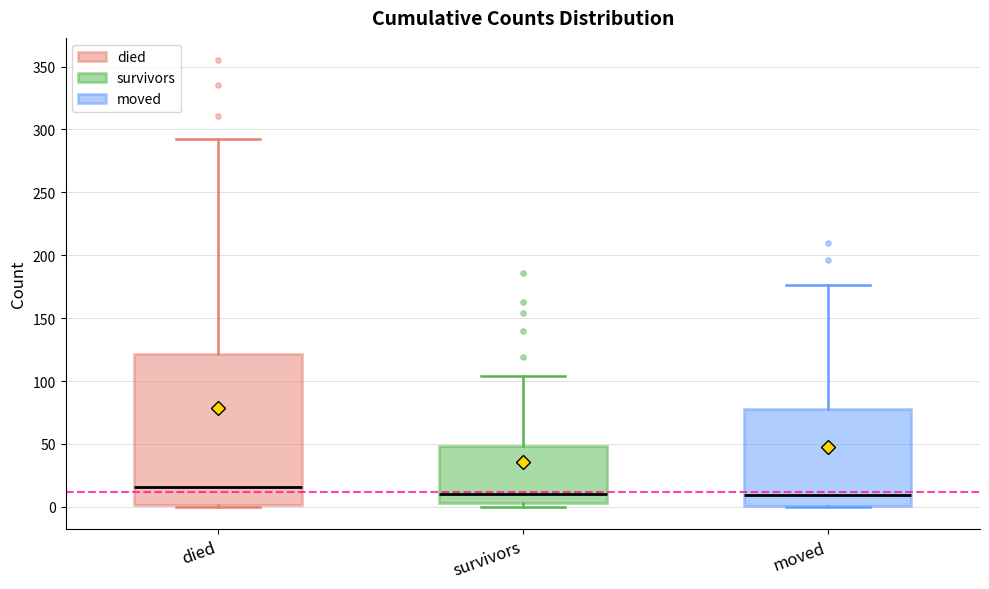

Which box has the highest median line?

died